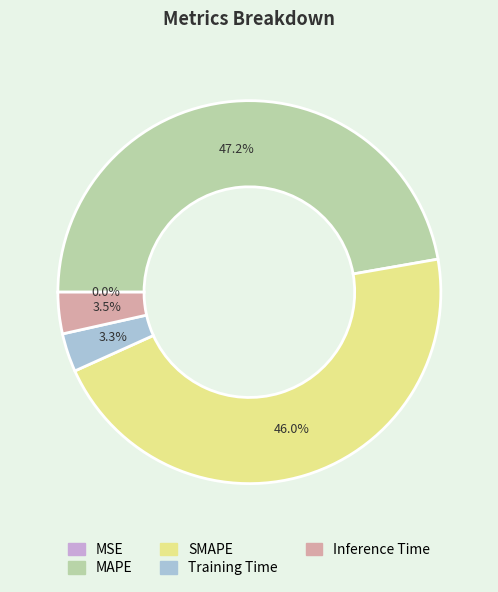

Does Training Time represent more than half of the total?

No